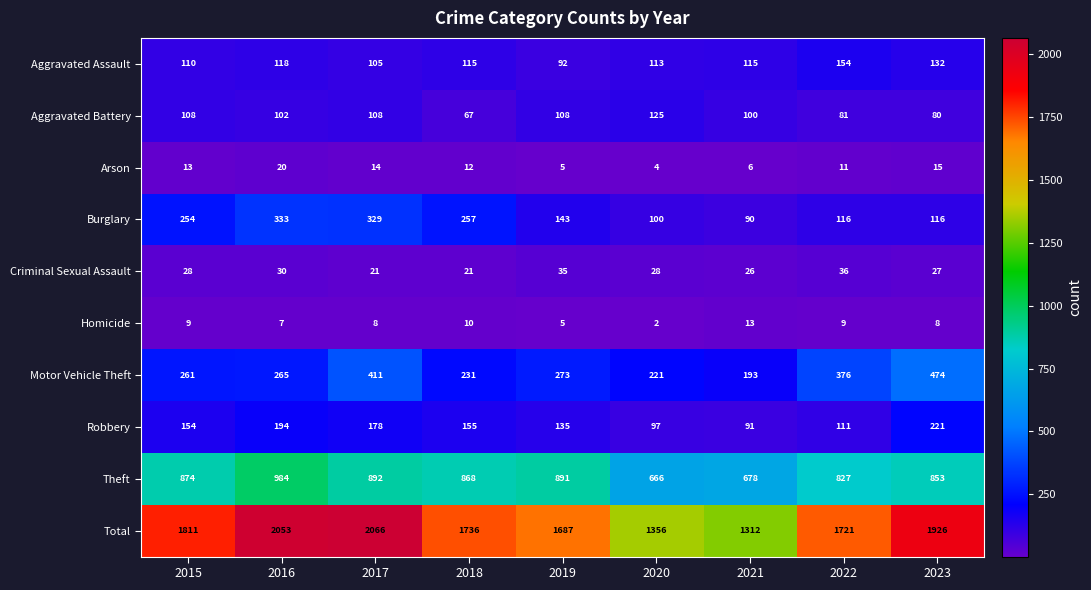

What is the greatest value displayed?

2066